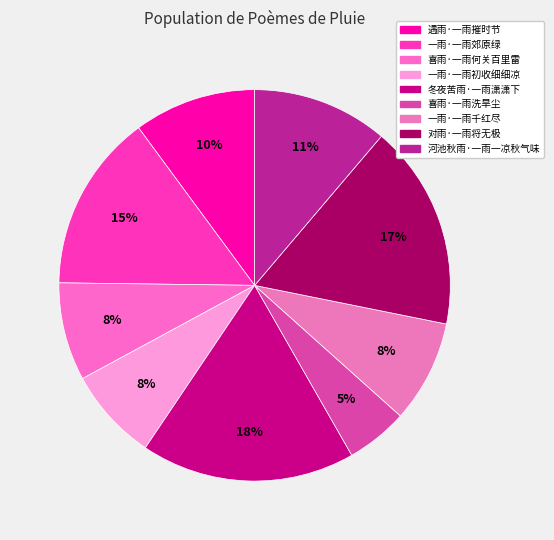

What is the smallest slice in the pie chart?

喜雨·一雨洗旱尘